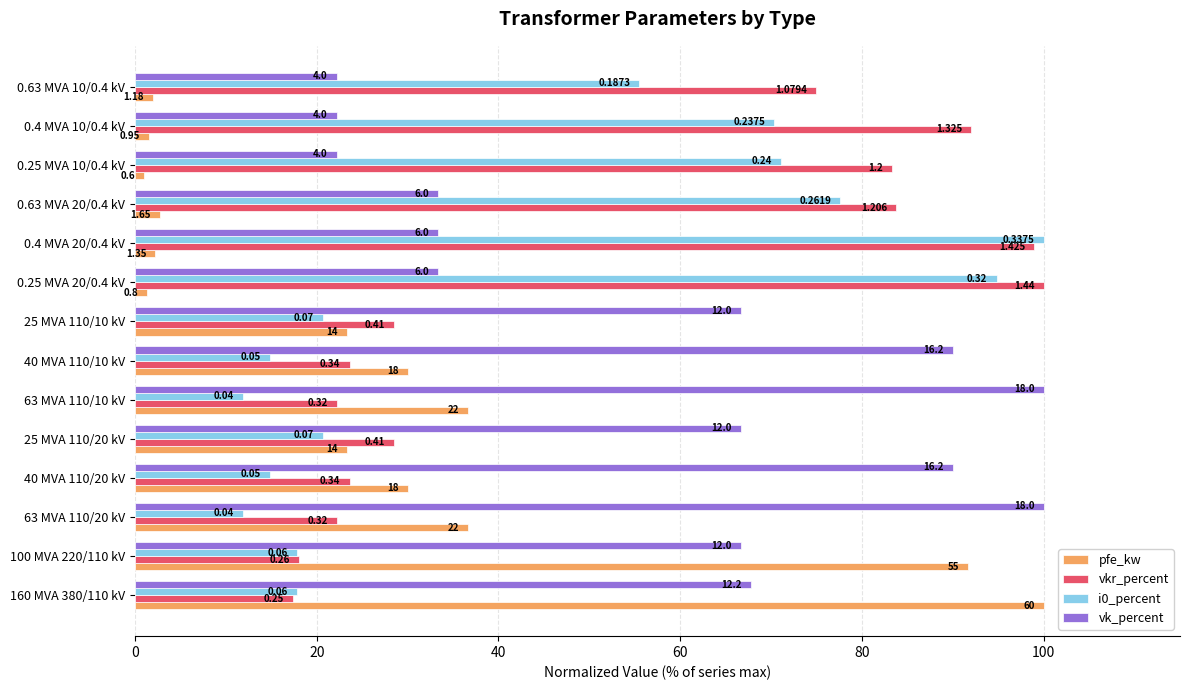

What are all the series names shown in the legend?

pfe_kw, vkr_percent, i0_percent, vk_percent